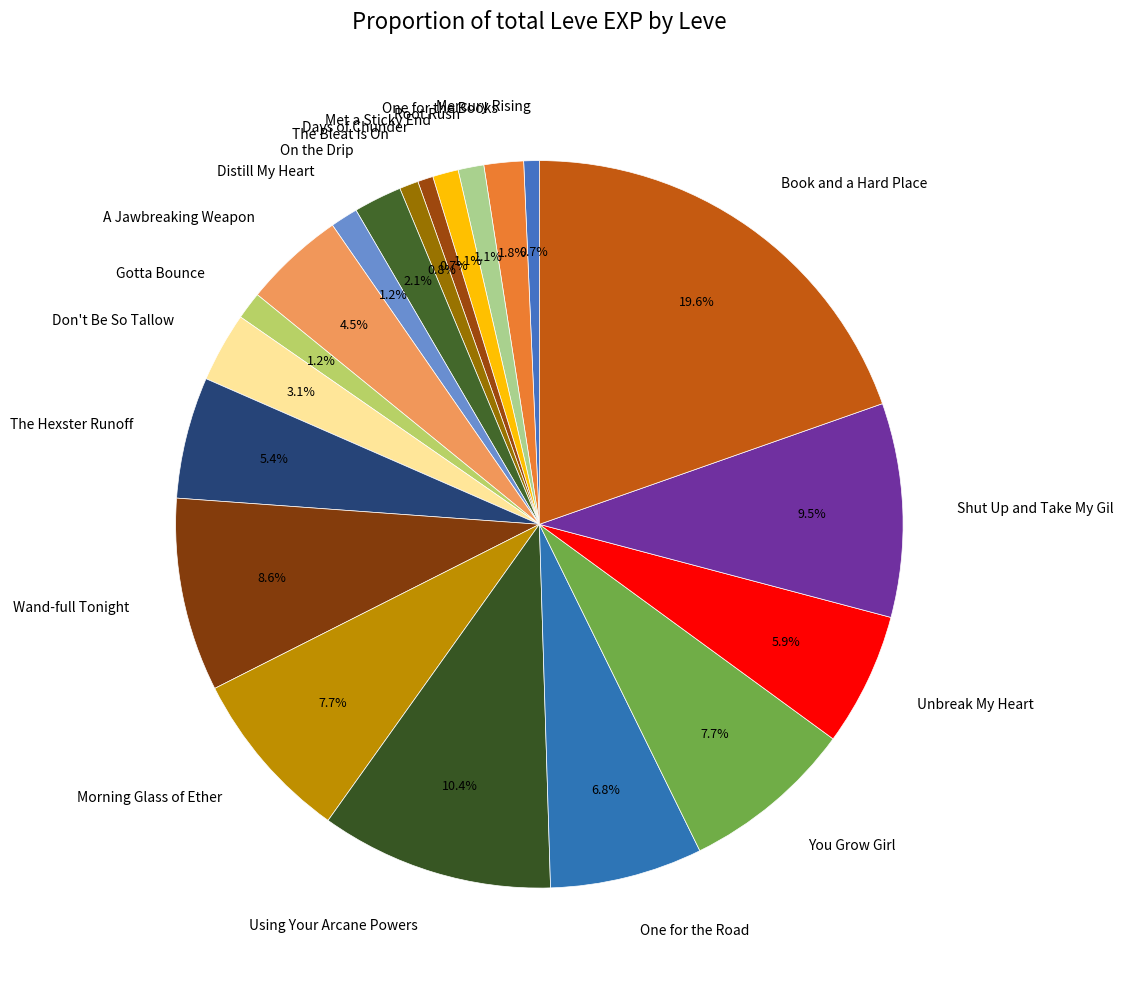

To the nearest percent, what is the average slice percentage?

5%